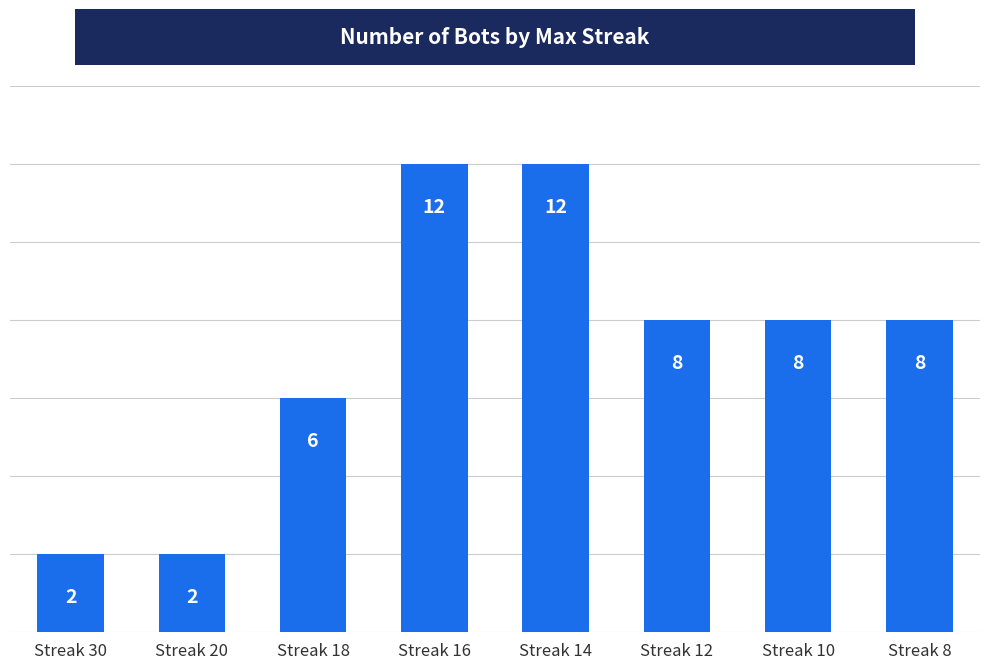

Reading left to right, transcribe all the data shown in this chart.

2	2	6	12	12	8	8	8